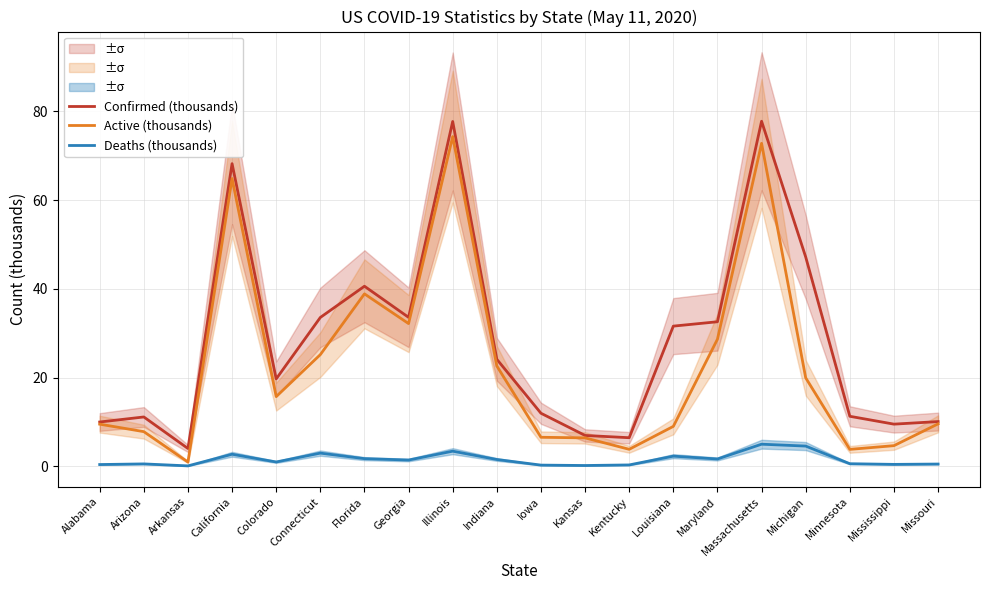

What is the difference between the maximum and minimum values in the Active (thousands) series?

73.4